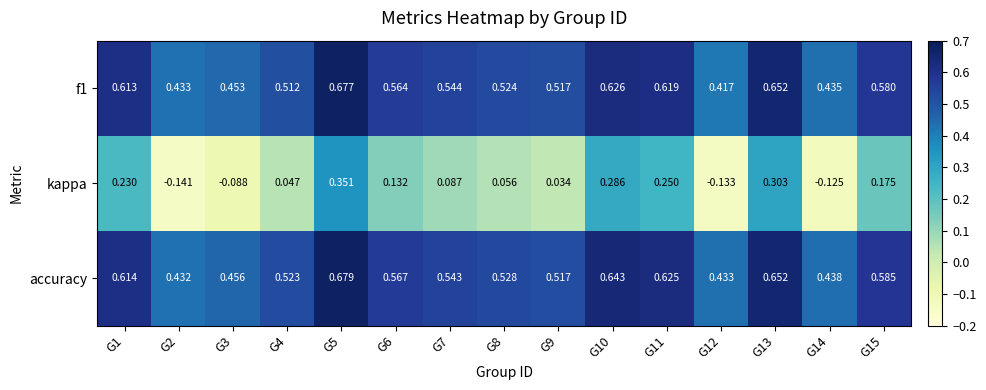

Which series changed the most between G8 and G11?

kappa